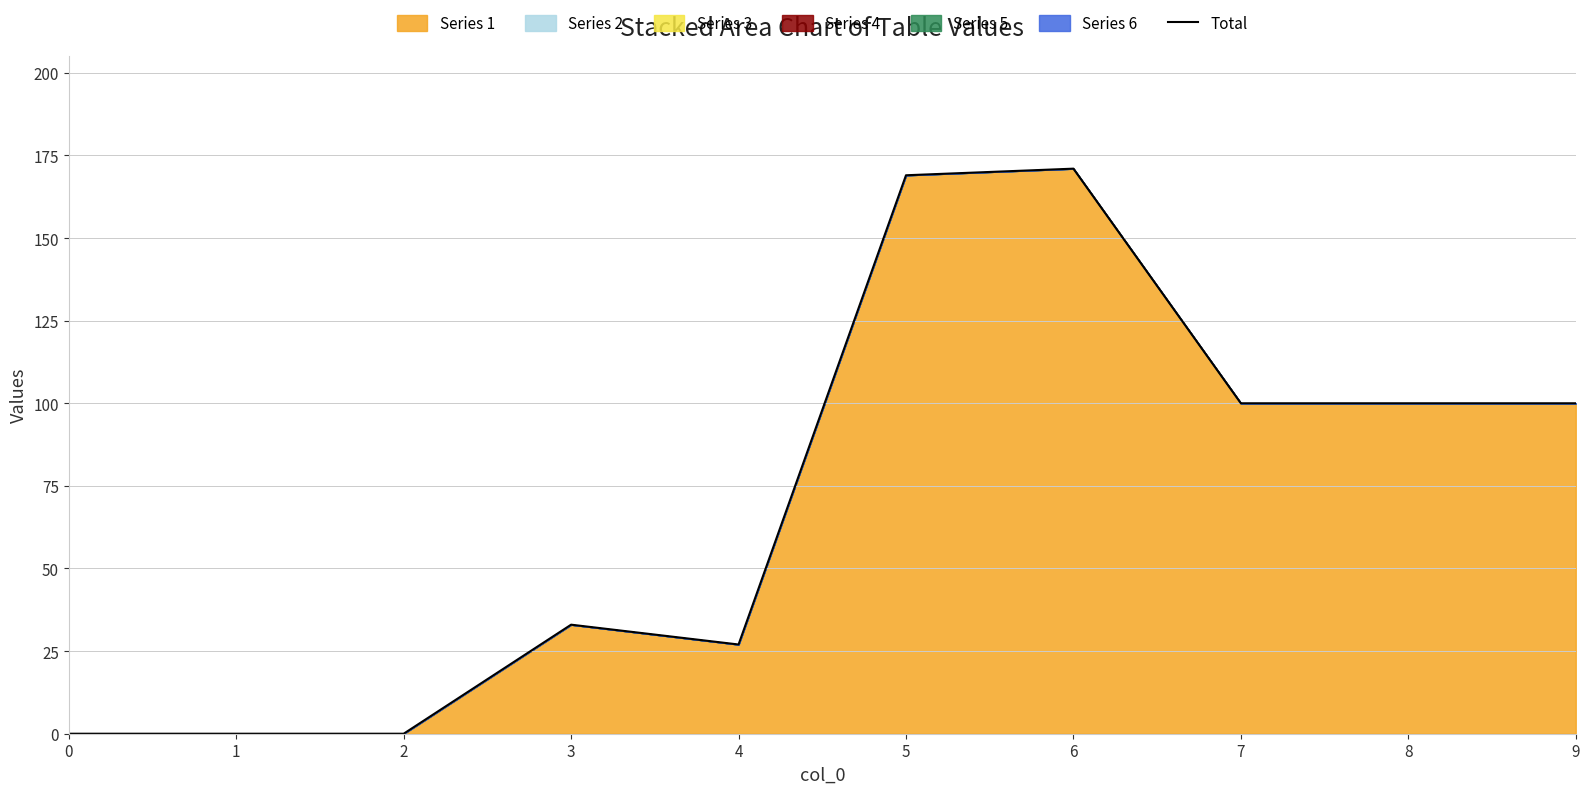

How many values are between 0 and 100?

8